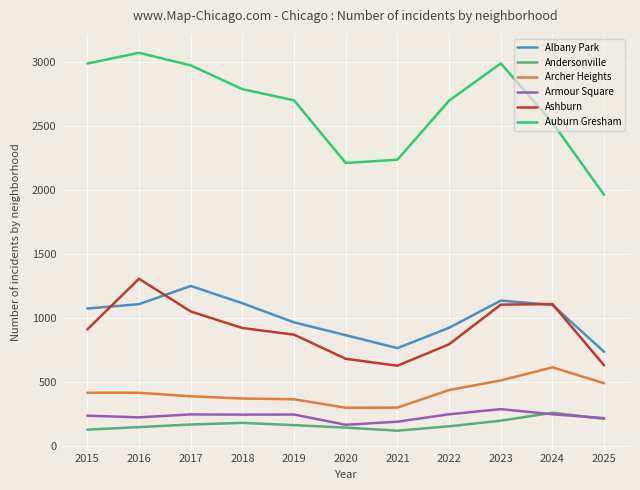

What is the difference between the Ashburn values at 2025 and 2016?

676